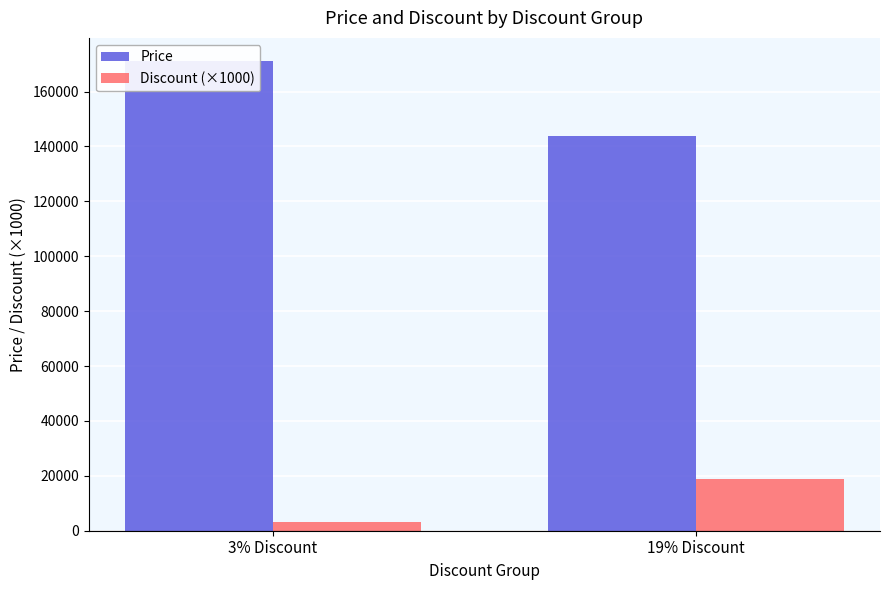

Is the value of Price at 3% Discount greater than the value of Discount (×1000) at 3% Discount?

Yes